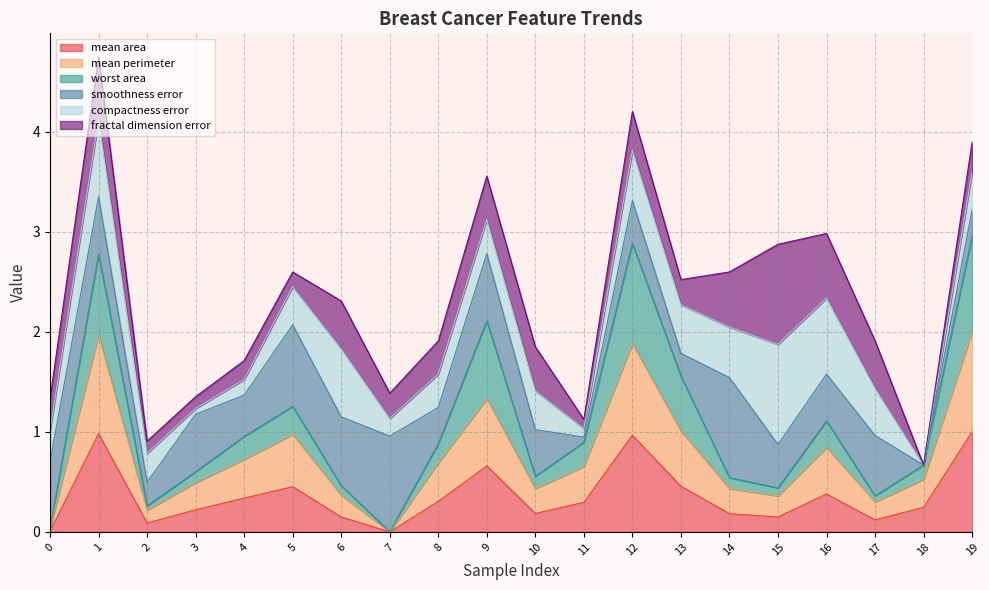

How many lines are shown in the chart?

6